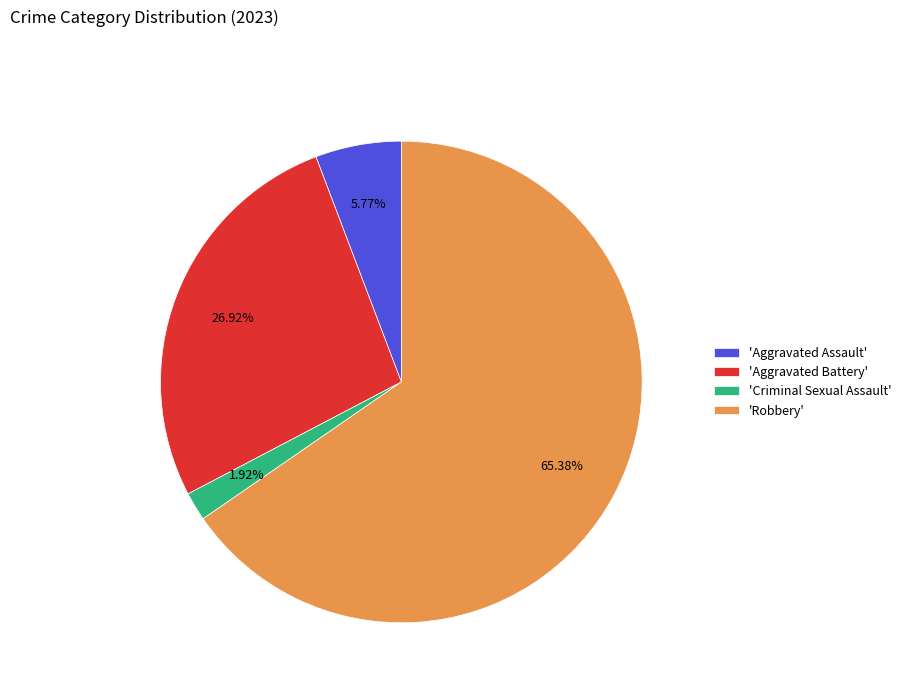

Which category has the biggest portion of the pie?

'Robbery'